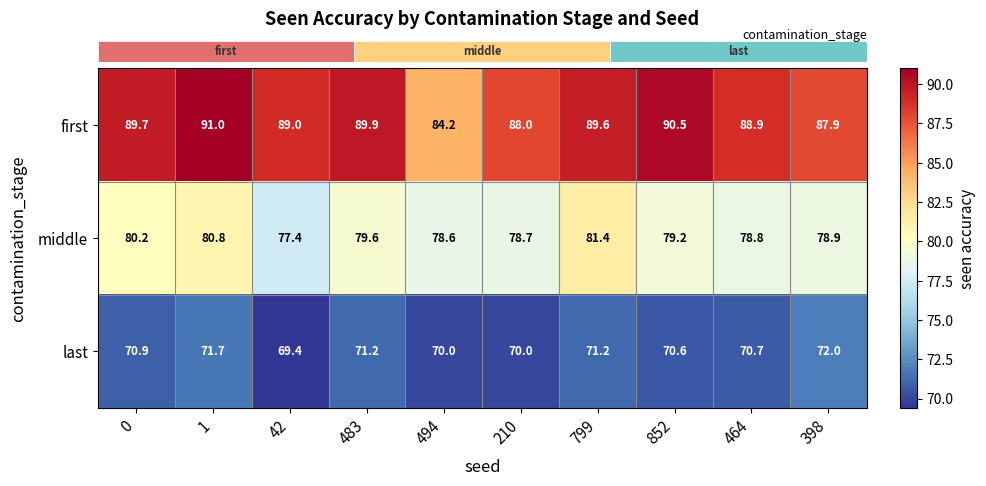

Which series has the largest total across all categories?

first